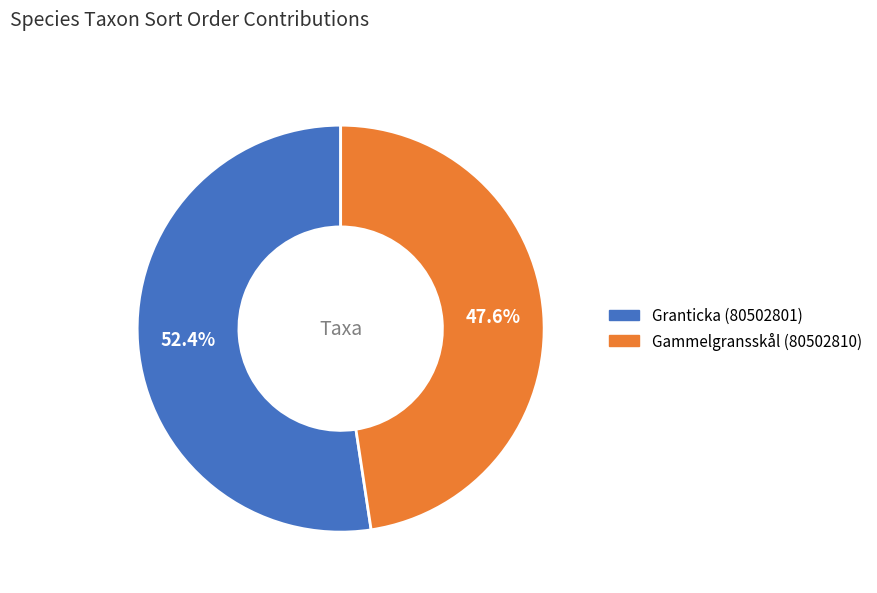

Which has a higher value, Granticka (80502801) or Gammelgransskål (80502810)?

Granticka (80502801)